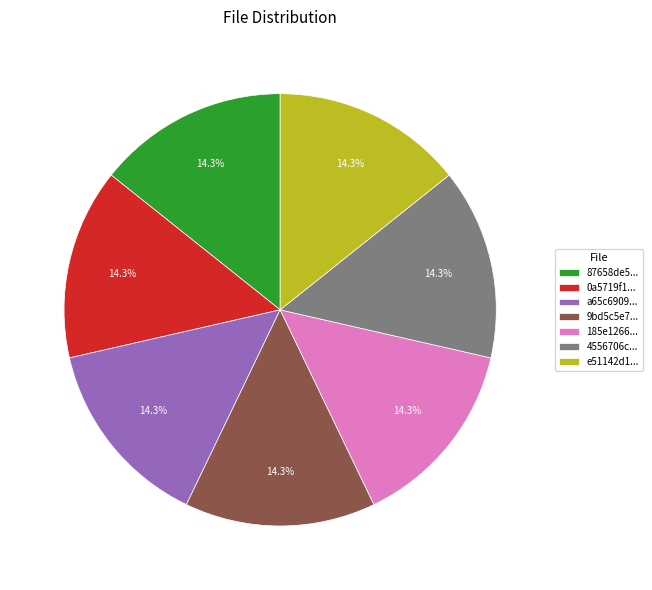

Approximately how many times larger is the value at 87658de5... compared to e51142d1...?

1.0